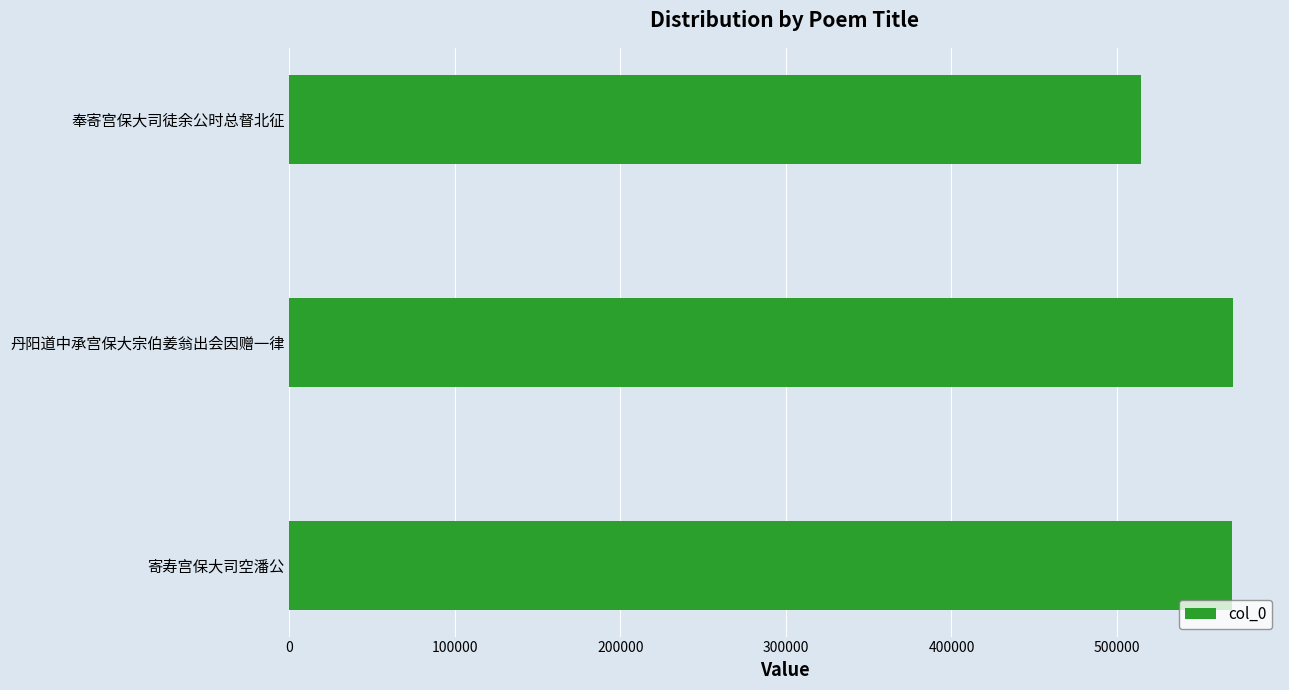

What is the difference between the maximum and second lowest values?

302